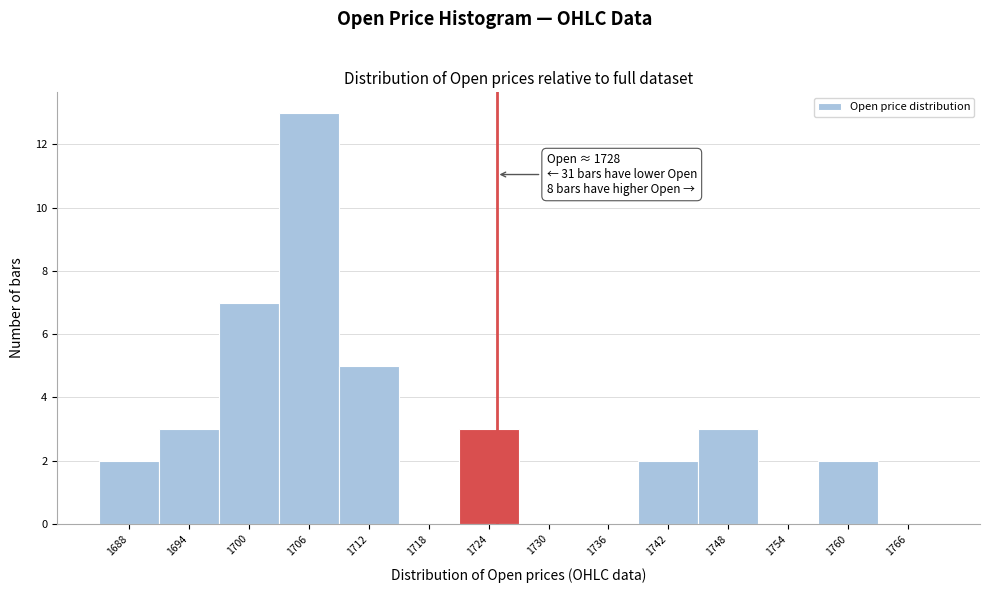

Reading right to left, list all the values displayed in this chart.

1766=0	1760=2	1754=0	1748=3	1742=2	1736=0	1730=0	1724=3	1718=0	1712=5	1706=13	1700=7	1694=3	1688=2